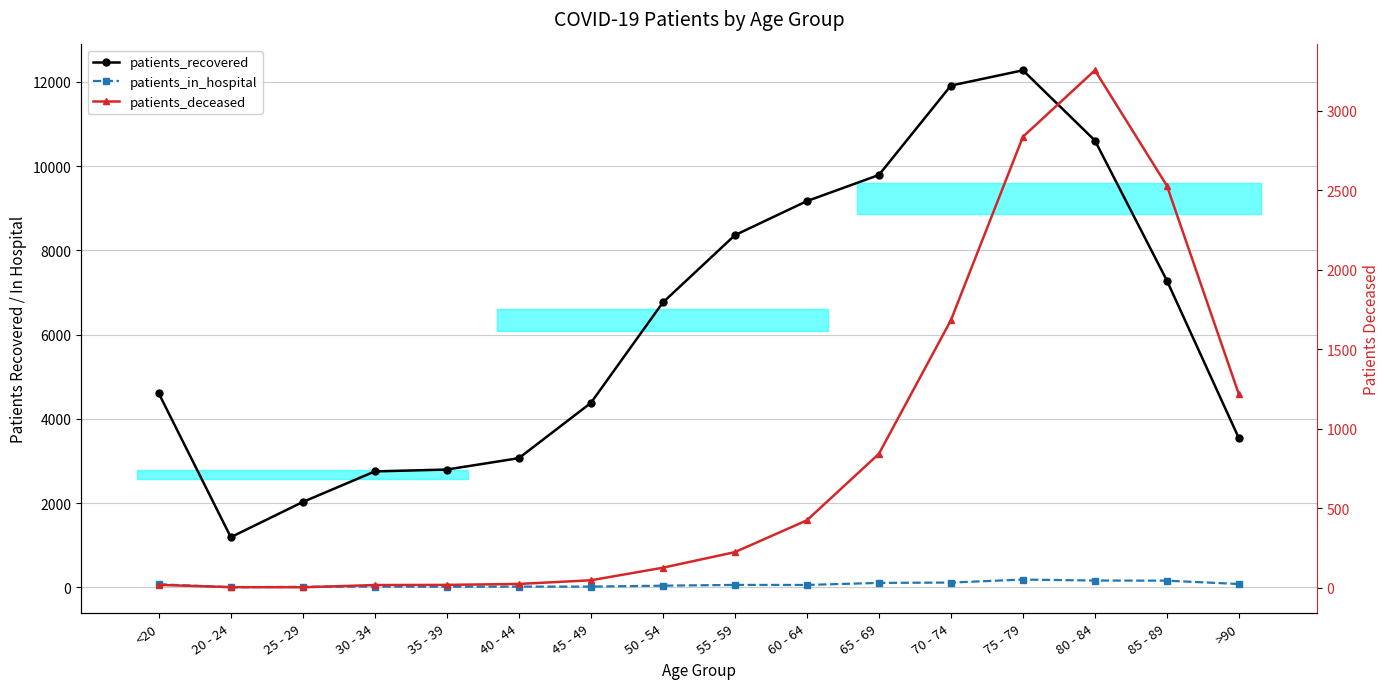

Is it true that patients_recovered equals 7127 at <20?

False